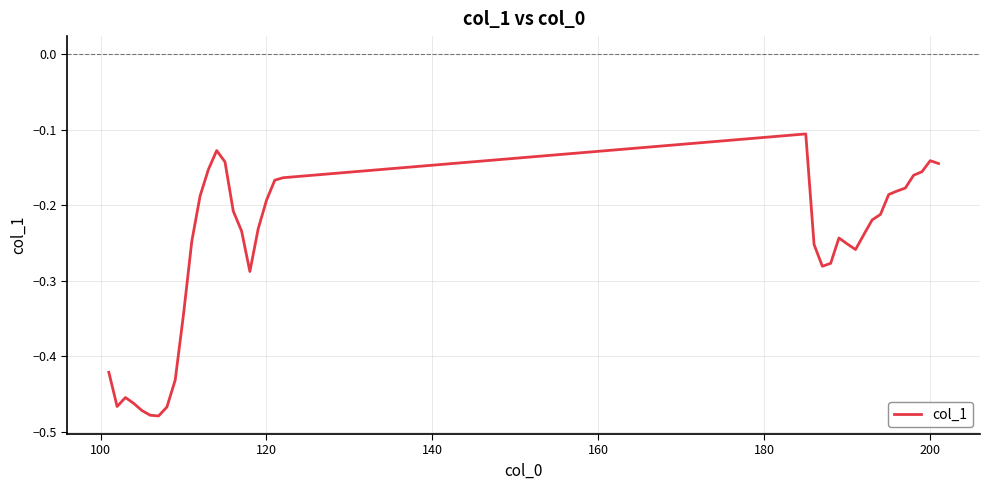

Count the number of data series in this chart.

1